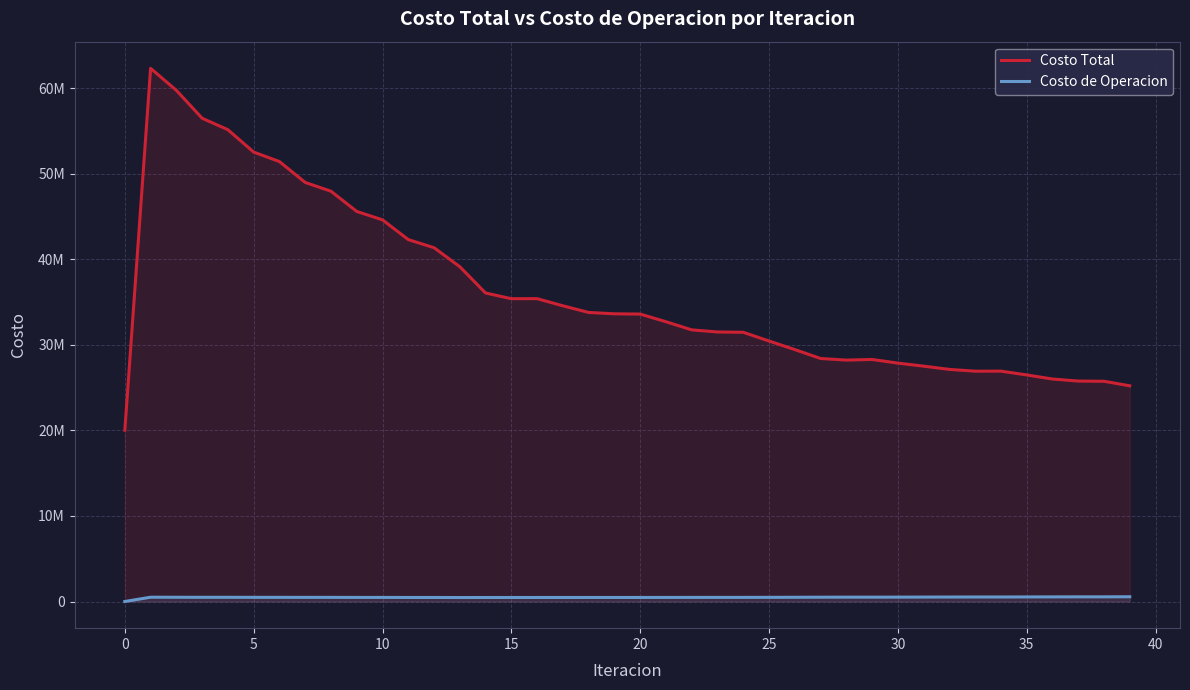

Reading left to right, list all the values displayed in this chart.

Costo Total: 20019696.0	62305189.1	59730763.0	56472978.3	55130791.7	52517542.5	51407794.9	48969189.8	47943705.2	45582586.0	44597198.0	42291799.2	41343351.7	39121397.7	36050170.0	35384216.2	35389398.6	34554224.0	33776706.6	33618895.7	33588804.0	32694524.0	31743077.2	31496275.7	31459643.0	30439423.1	29440417.2	28399527.5	28208958.7	28284085.8	27856742.0	27502122.3	27122525.6	26915415.3	26920012.1	26475089.6	25999361.6	25760927.4	25734886.5	25204777.6
Costo de Operacion: 0.0	502066.1	497078.2	491602.3	491924.1	487287.7	487870.7	483209.0	483510.1	478483.2	478307.4	472798.6	472118.4	466176.0	468504.9	469506.8	470527.9	471591.7	473717.6	473590.3	474094.8	476627.0	480290.7	481859.2	481975.0	487684.3	494885.9	504053.0	508104.6	507368.7	512720.7	518706.4	524555.9	528390.9	528580.9	535100.7	541468.8	545316.6	545899.3	555269.7